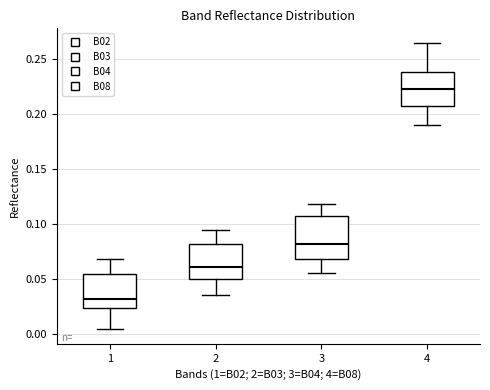

Which box's median line is the highest?

4